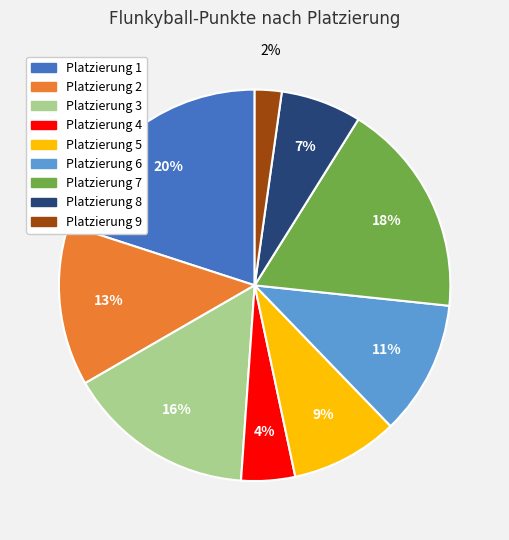

Is there a majority slice in this chart?

No